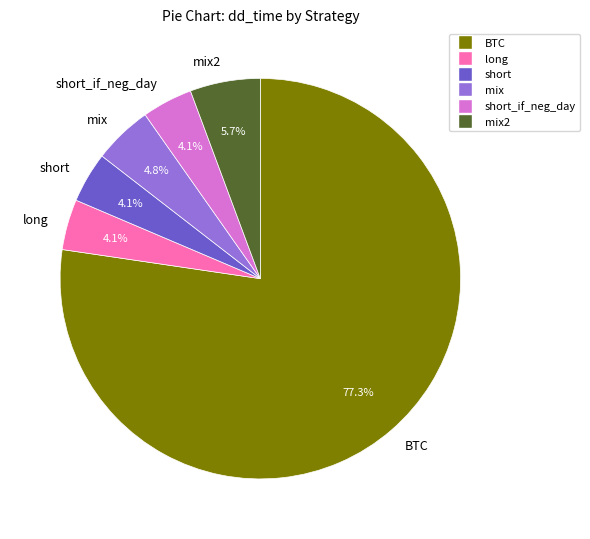

Which slice is the largest?

BTC